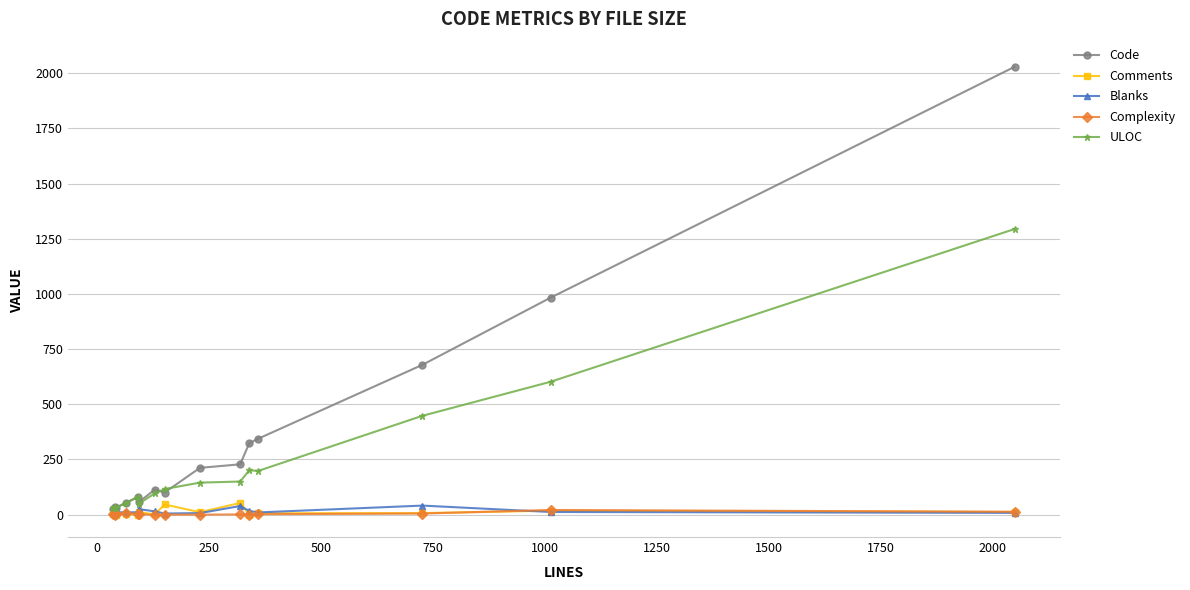

True or false: ULOC has more than 1 points higher than both neighbors.

True